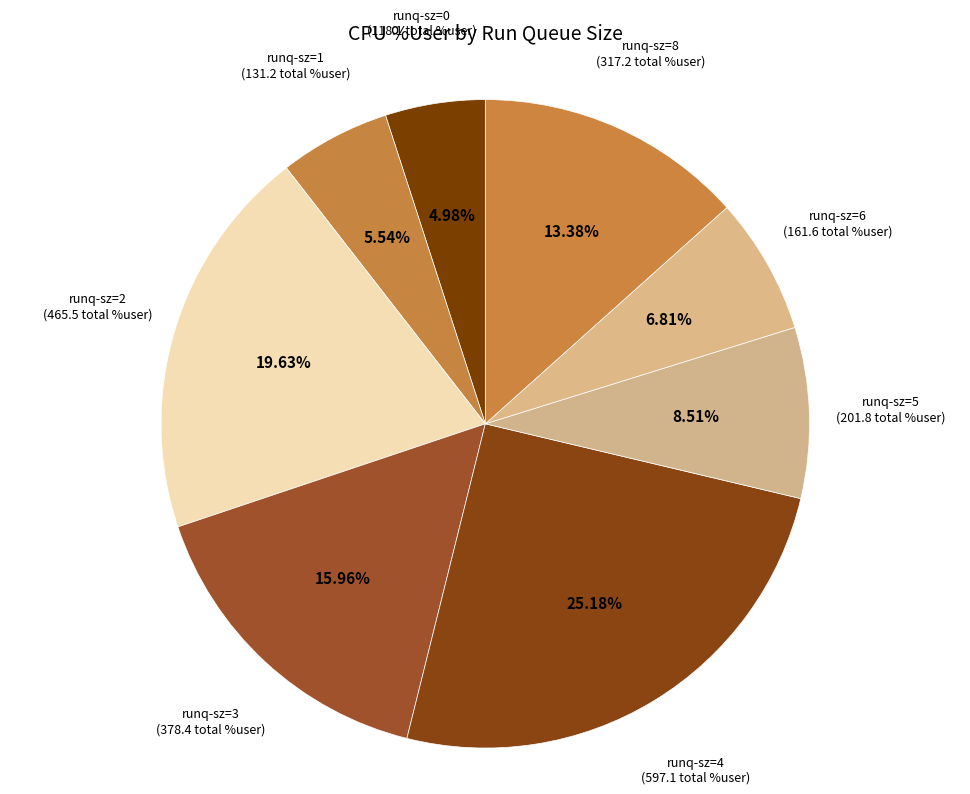

What is the ratio of the value at runq-sz=1 to the value at runq-sz=8?

0.4